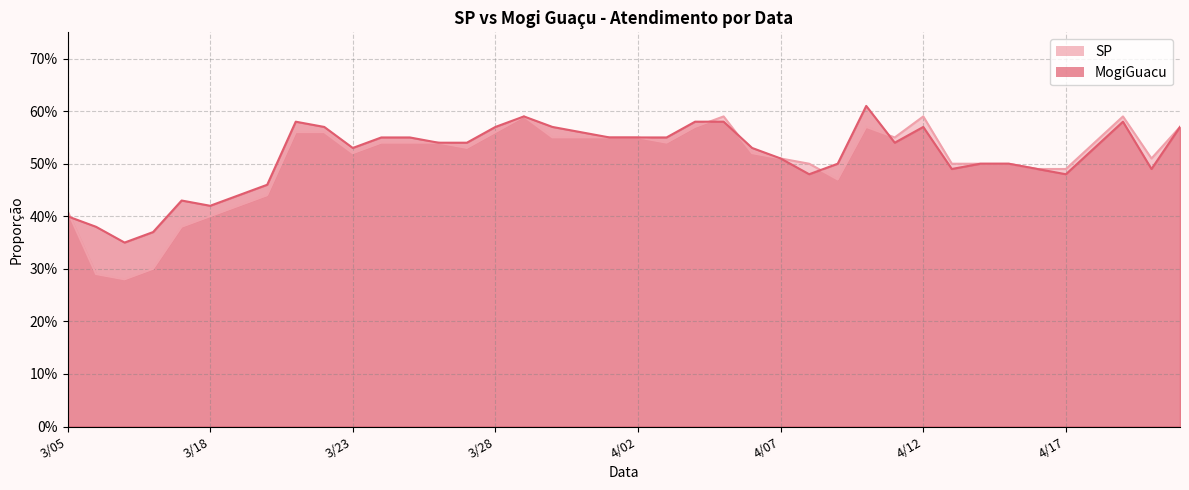

At which label is MogiGuacu closest to 0?

3/12